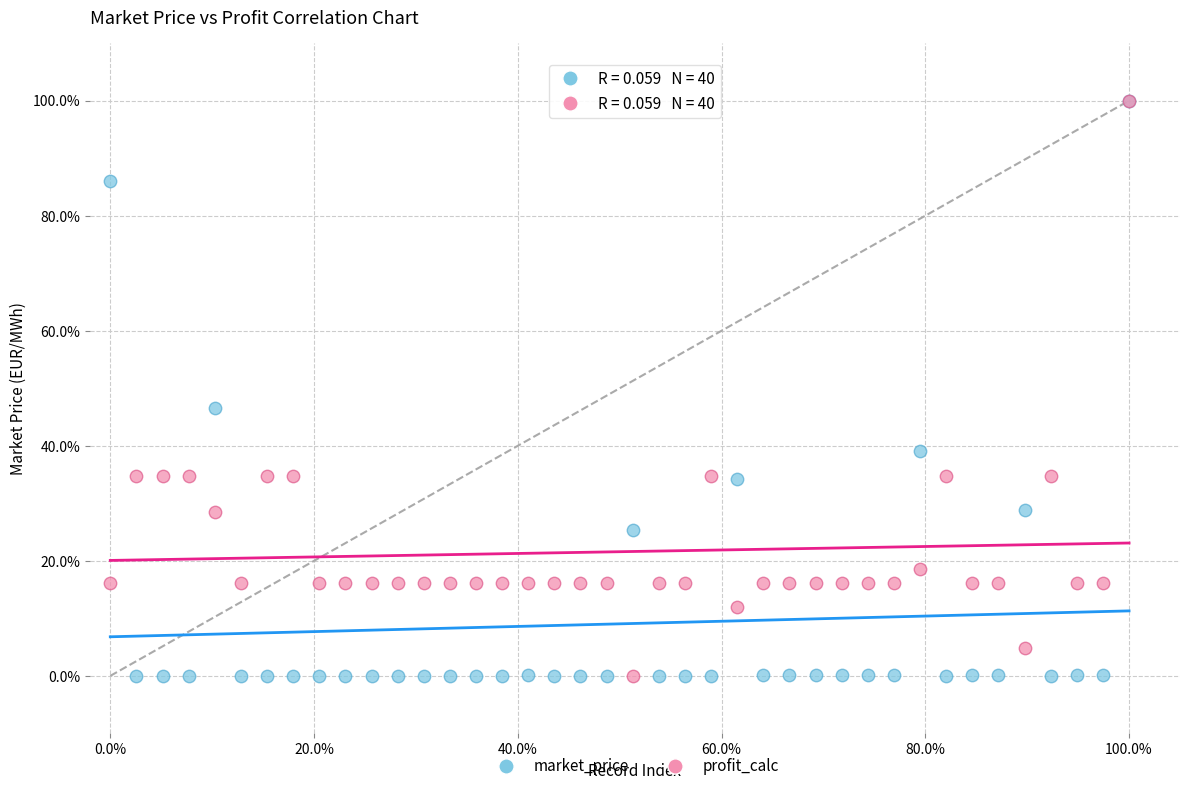

What are all the series names shown in the legend?

market_price, profit_calc